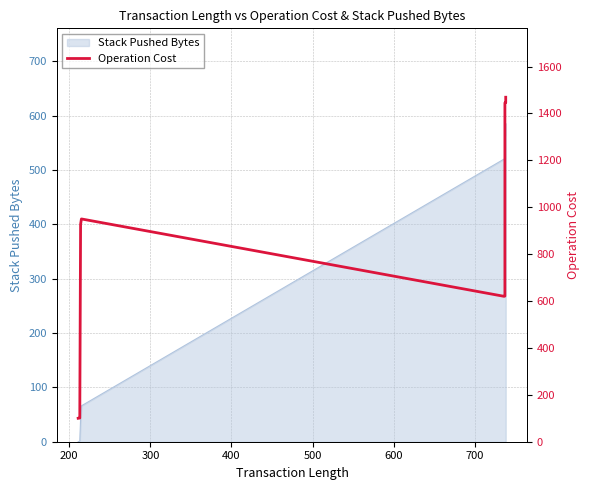

True or false: the data has more than 2 interior local peaks.

False